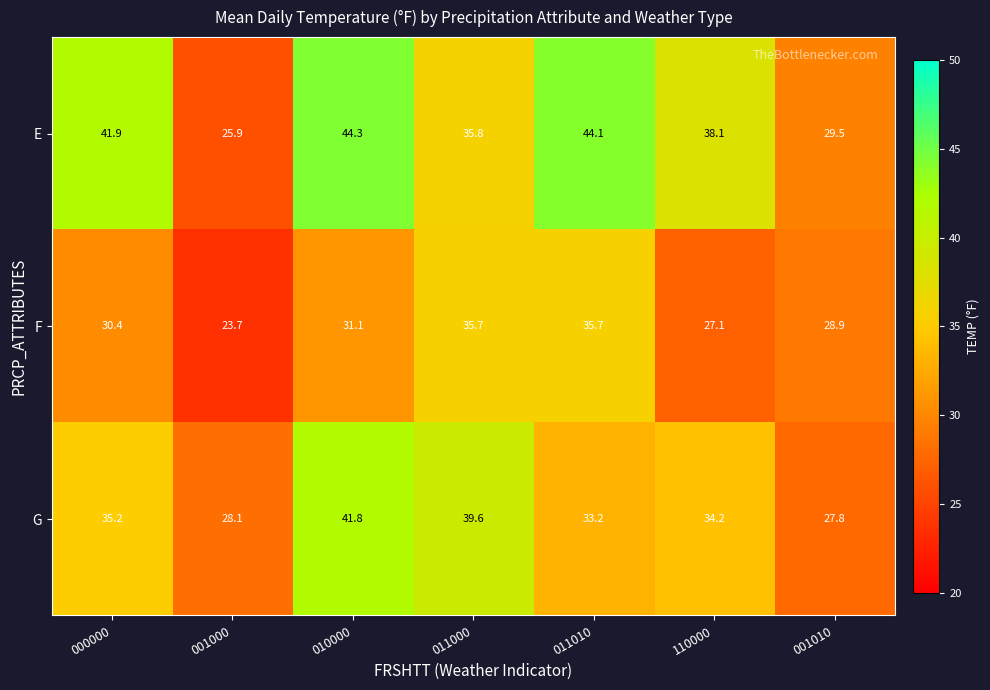

List the series in order of their overall mean, lowest first.

F, G, E